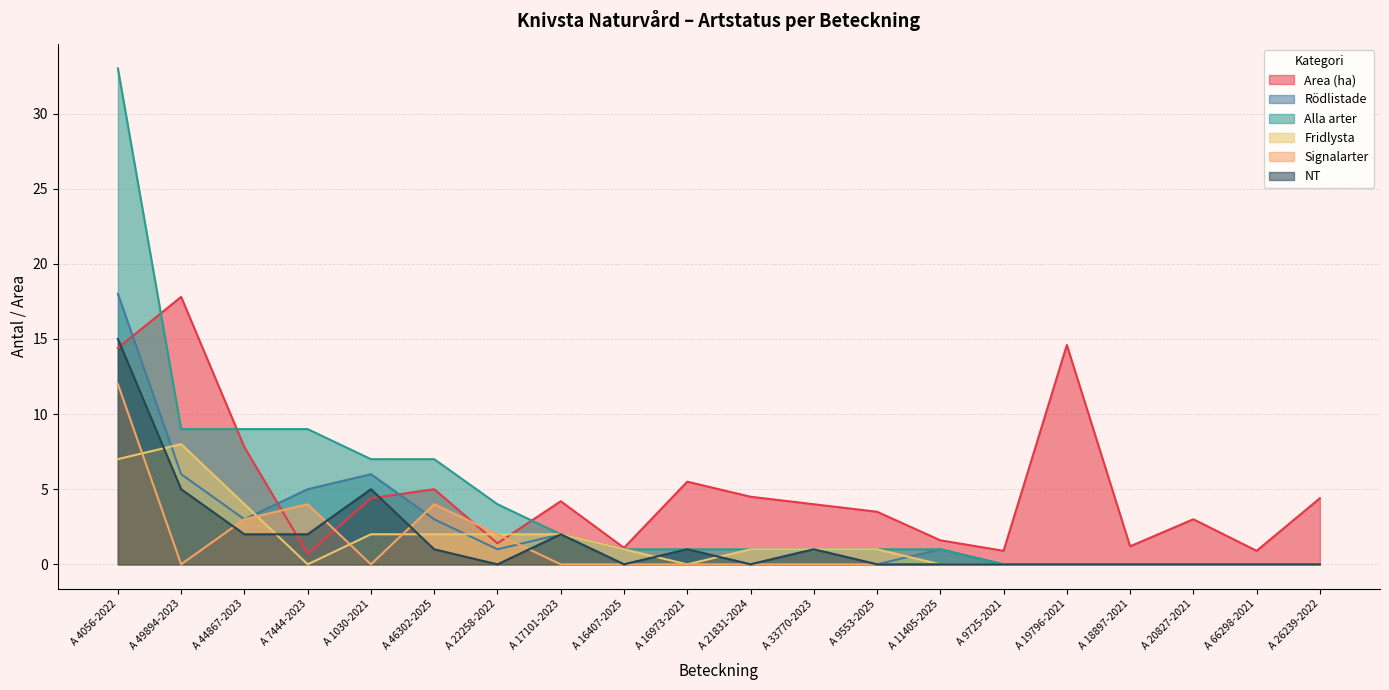

Rank the series at A 33770-2023 from highest to lowest value.

Area (ha), Rödlistade, Alla arter, Fridlysta, NT, Signalarter